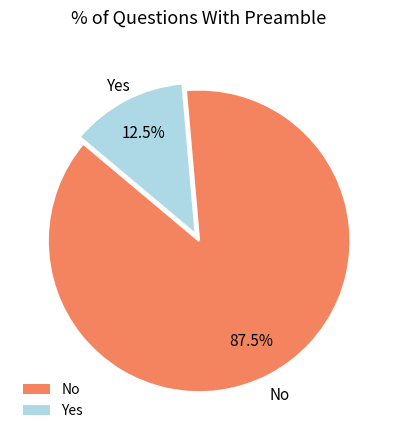

Approximately how many times larger is the value at Yes compared to No?

0.1